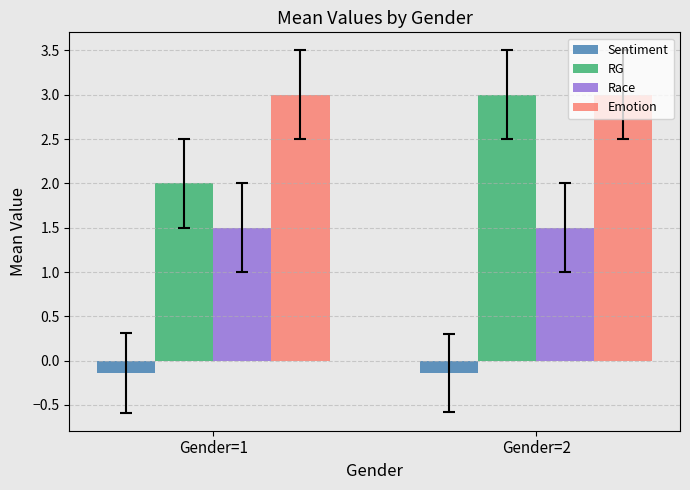

Reading right to left, list all the values displayed in this chart.

Sentiment: Gender=2=-0.1	Gender=1=-0.1
RG: Gender=2=3.0	Gender=1=2.0
Race: Gender=2=1.5	Gender=1=1.5
Emotion: Gender=2=3.0	Gender=1=3.0